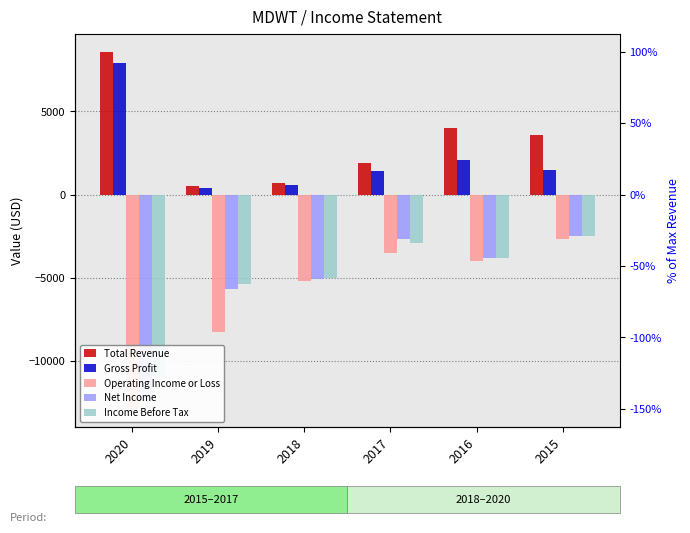

The value of Income Before Tax at 2018 is -5000. True or false?

True